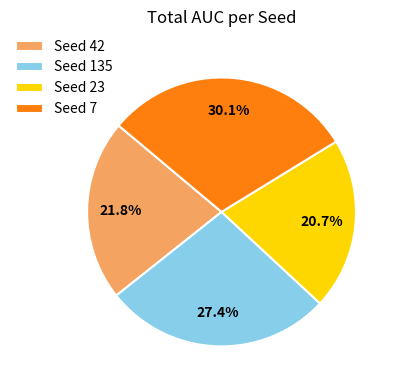

Rank the categories by value from highest to lowest.

Seed 7, Seed 135, Seed 42, Seed 23